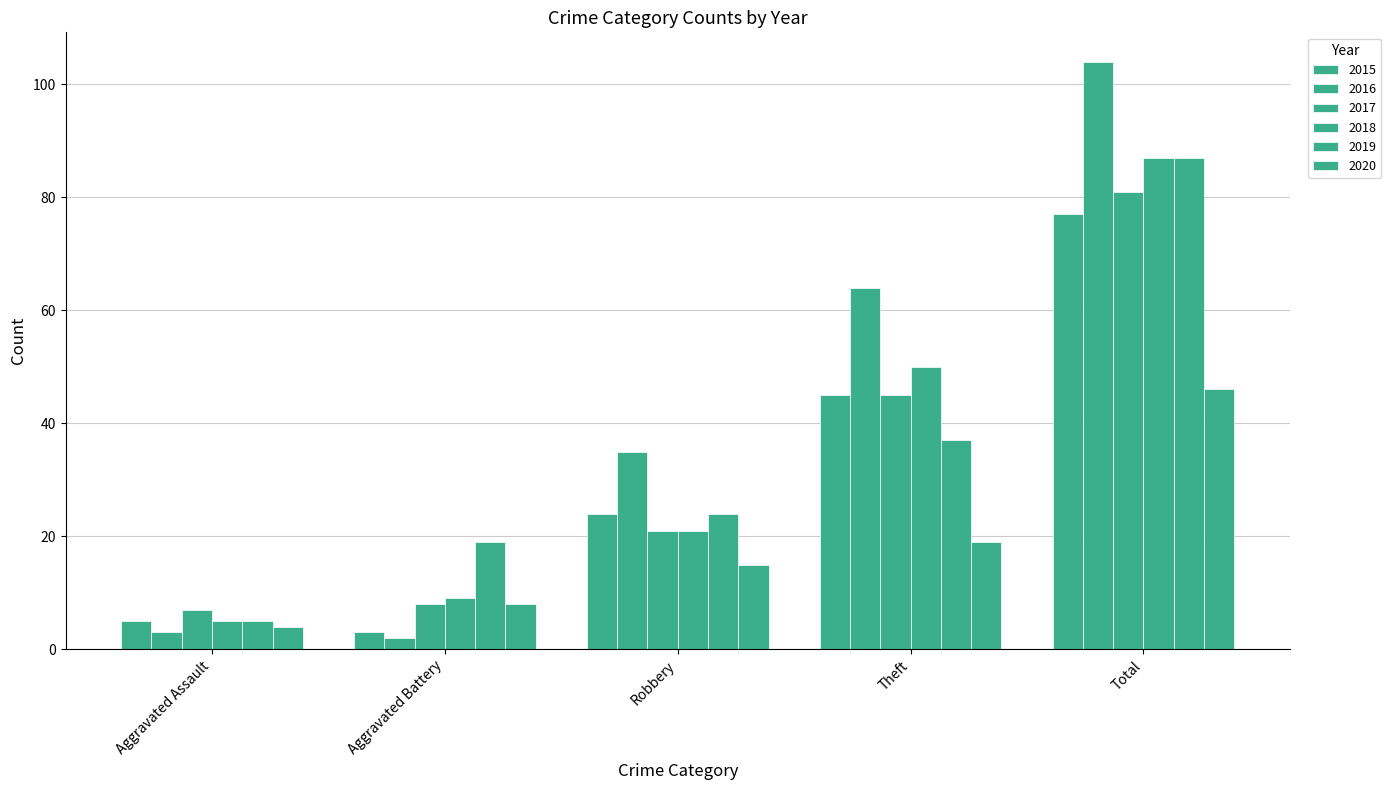

How many bars are there in each group?

6